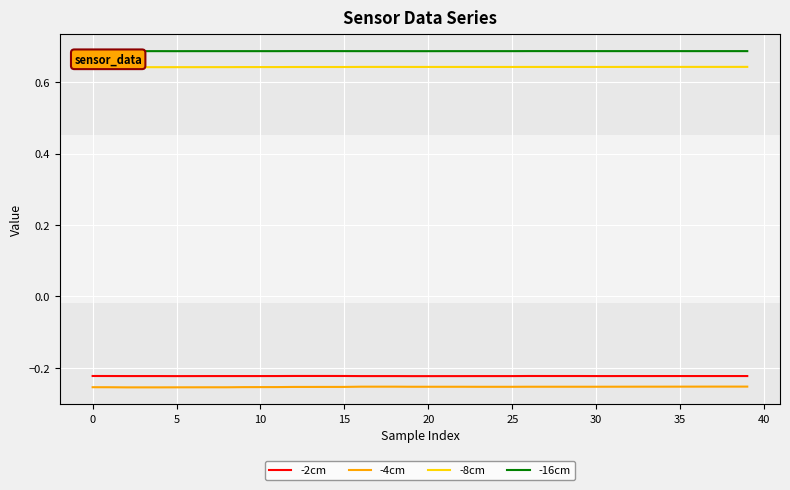

Which series has the largest total across all categories?

-16cm